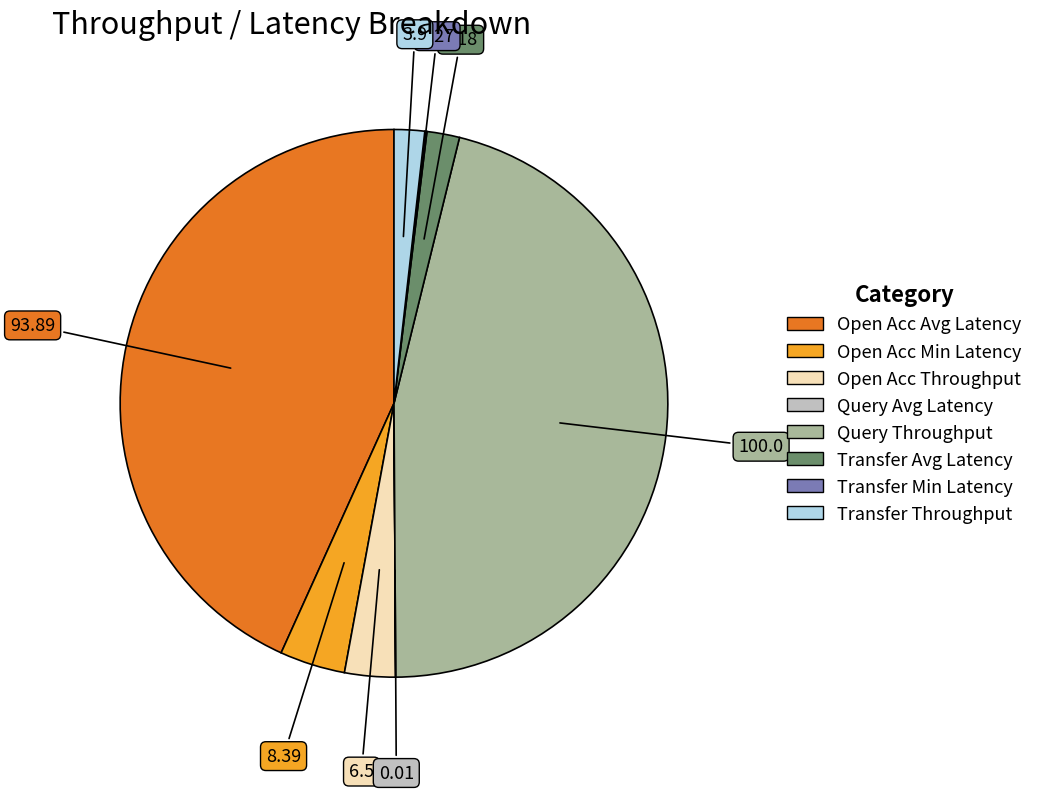

Does Transfer Throughput account for over 50% of the chart?

No